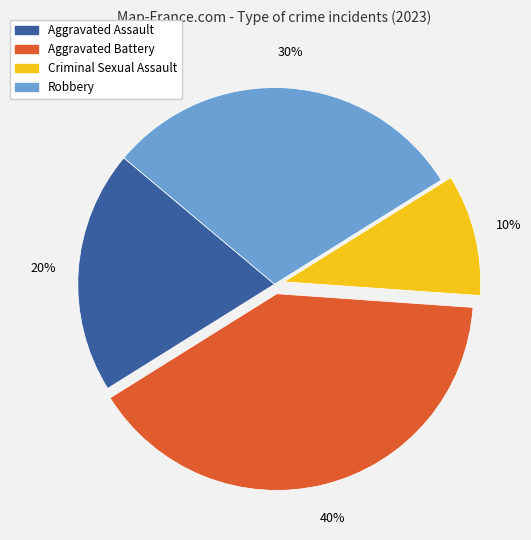

Which category has the smallest portion of the pie?

Criminal Sexual Assault